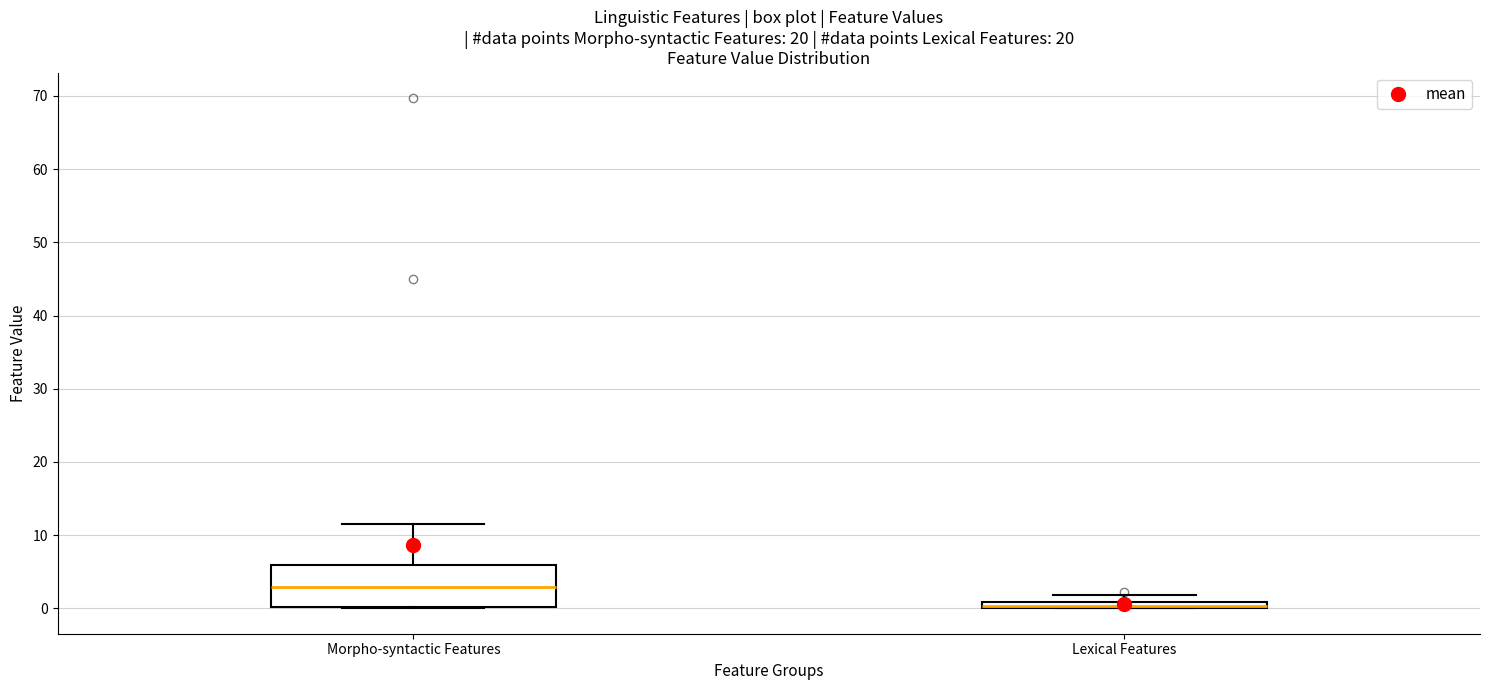

Where does the median line of the box for Morpho-syntactic Features sit on the y-axis? The values are not printed on the chart, so give them approximately, as read against the axis.

3